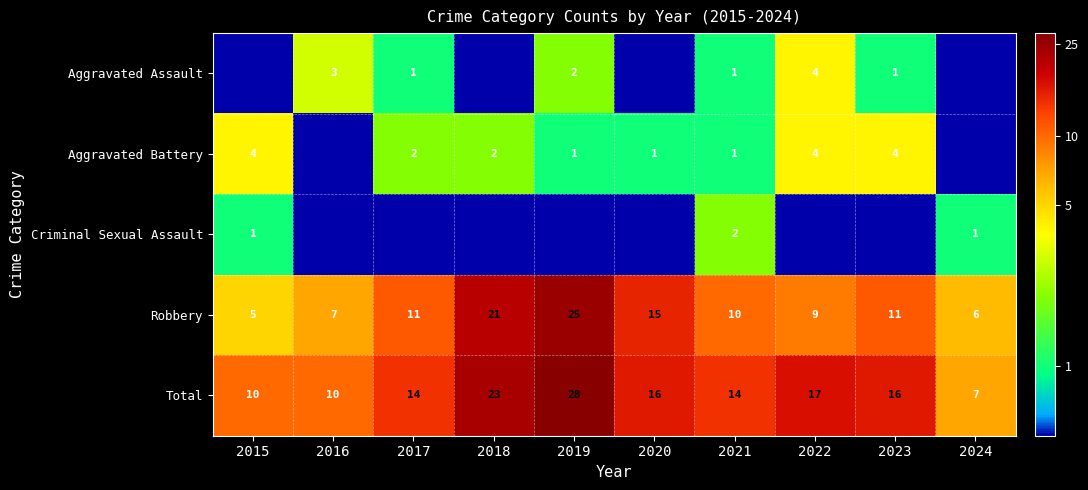

True or false: Aggravated Assault has a value of 1.0 at 2021.

True